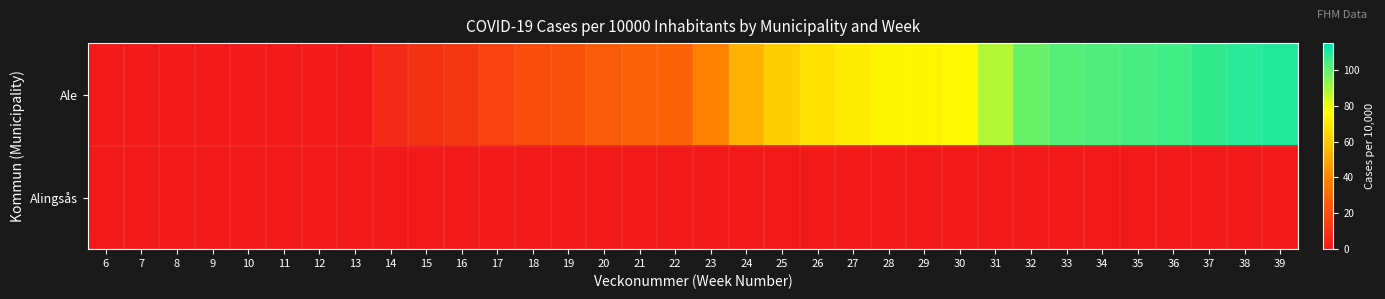

Which has a higher value, 38 or 25?

38